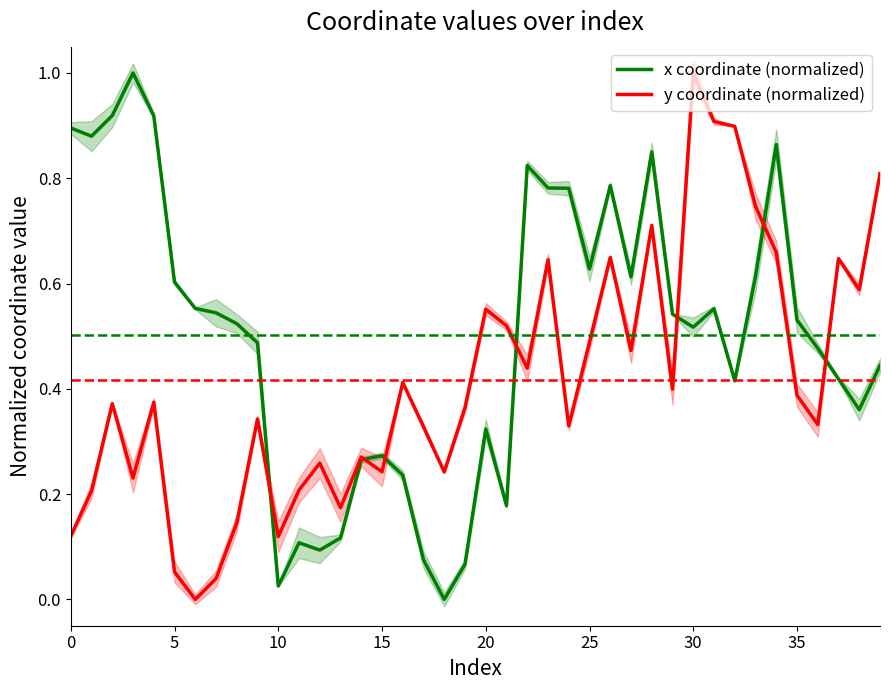

Which category has the lowest value across all series?

18